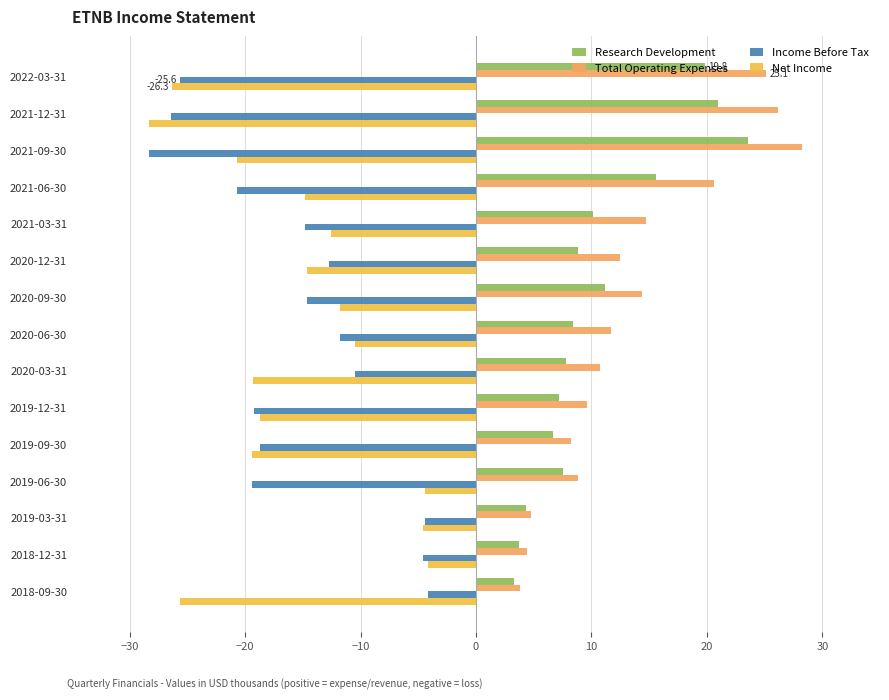

Which series has the largest total across all categories?

Total Operating Expenses